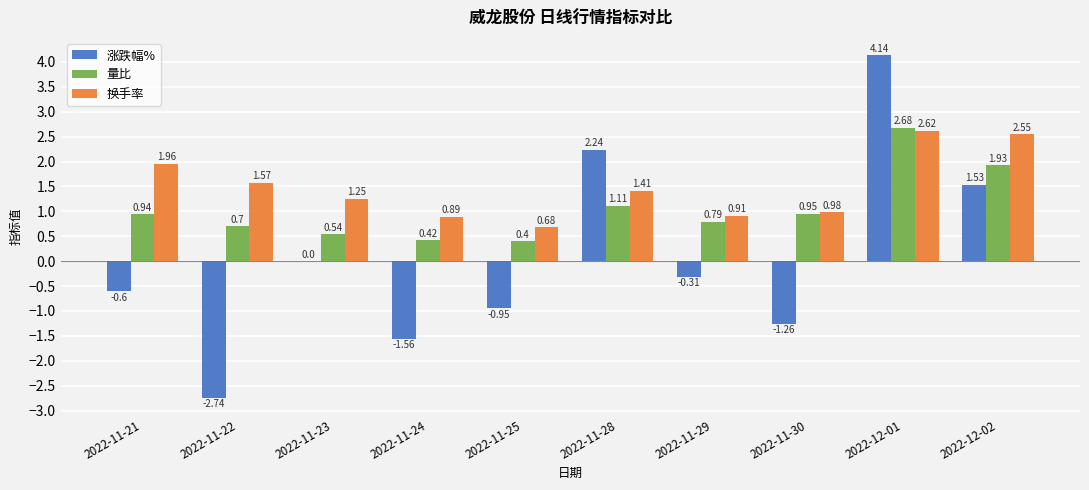

Which series has the largest total across all categories?

换手率